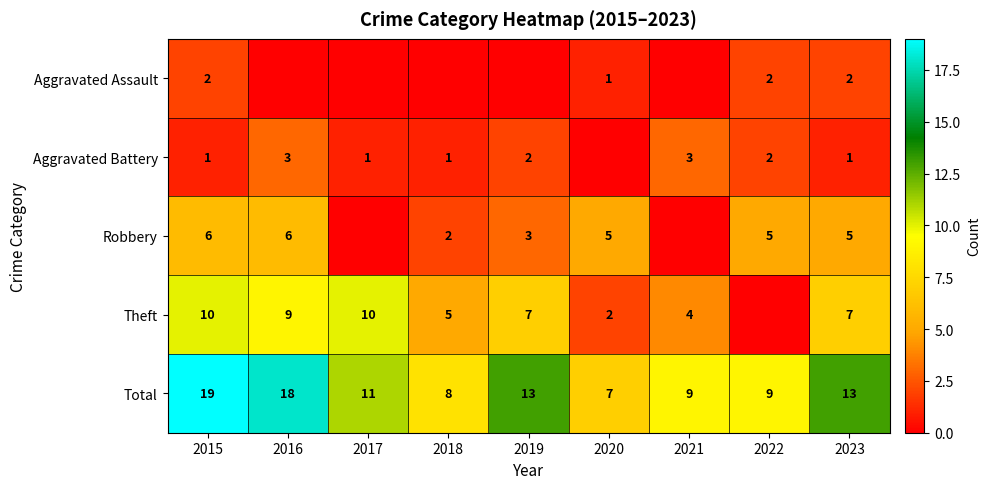

True or false: Robbery has a value of 9 at 2020.

False